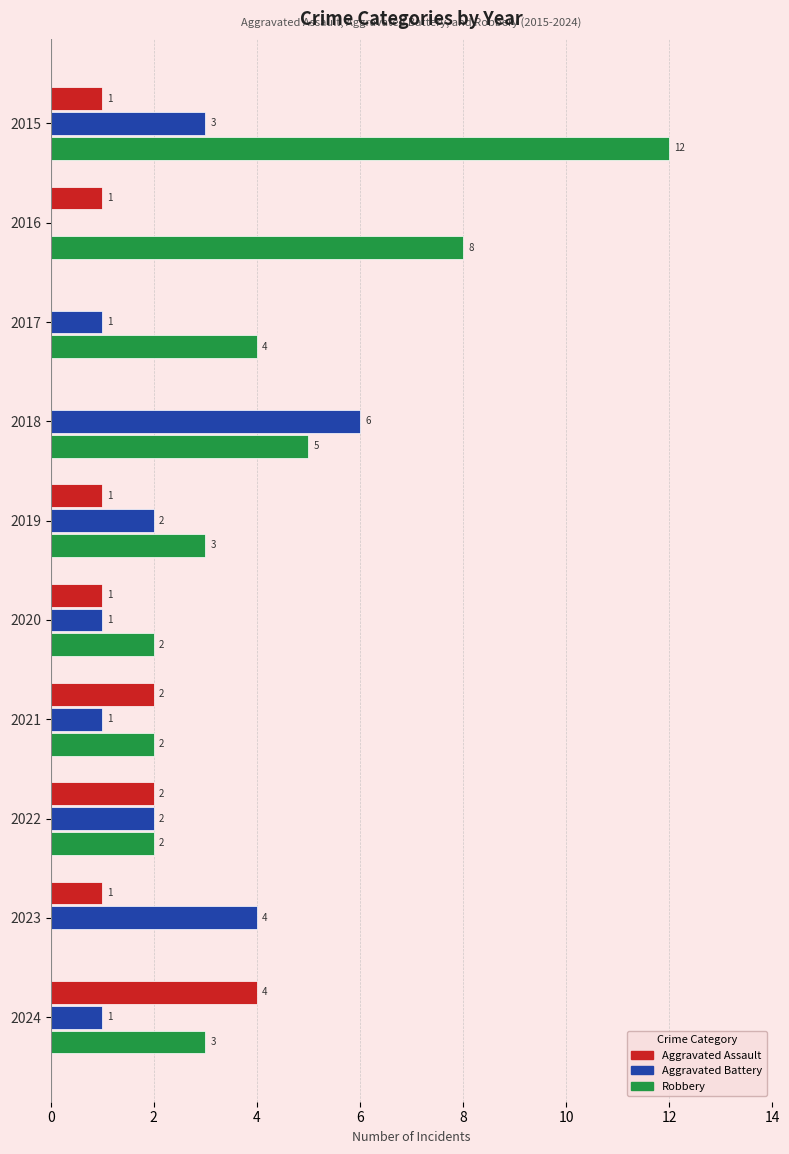

True or false: Robbery has a value of 1 at 2017.

False